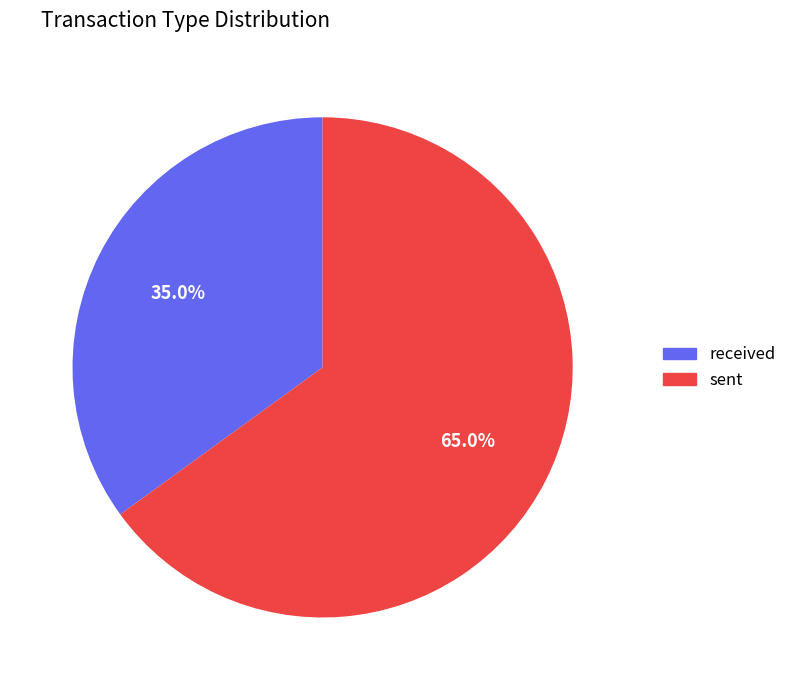

Does sent account for over 50% of the chart?

Yes